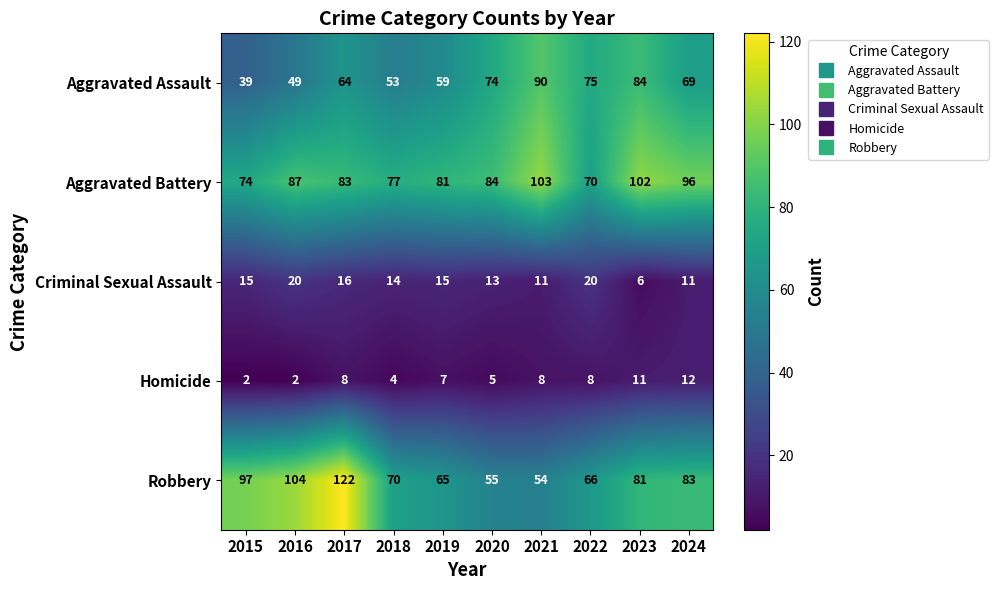

What is the greatest value displayed?

122